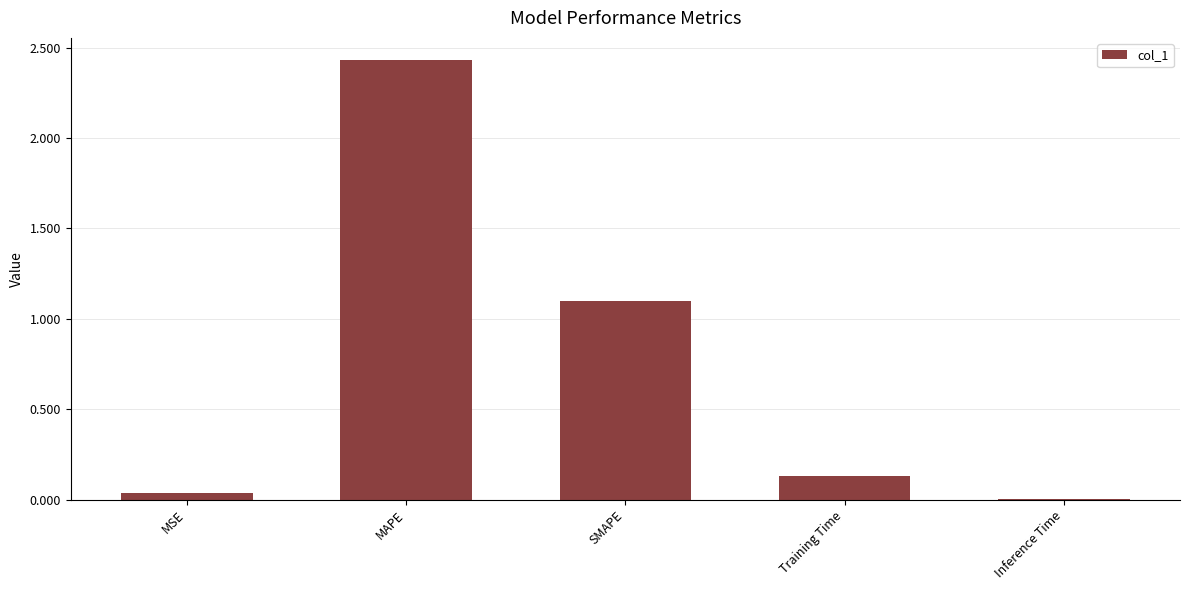

Between Inference Time and SMAPE, which is larger?

SMAPE